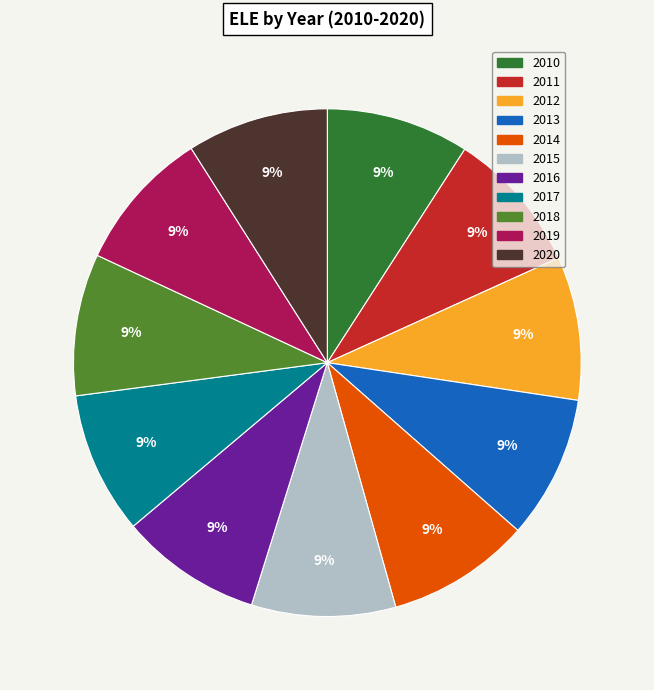

Is it true that 2012 is 9% of the pie?

True